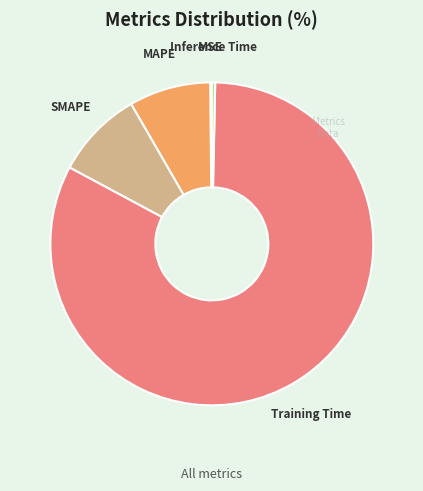

True or false: Training Time accounts for 83% of the total.

True